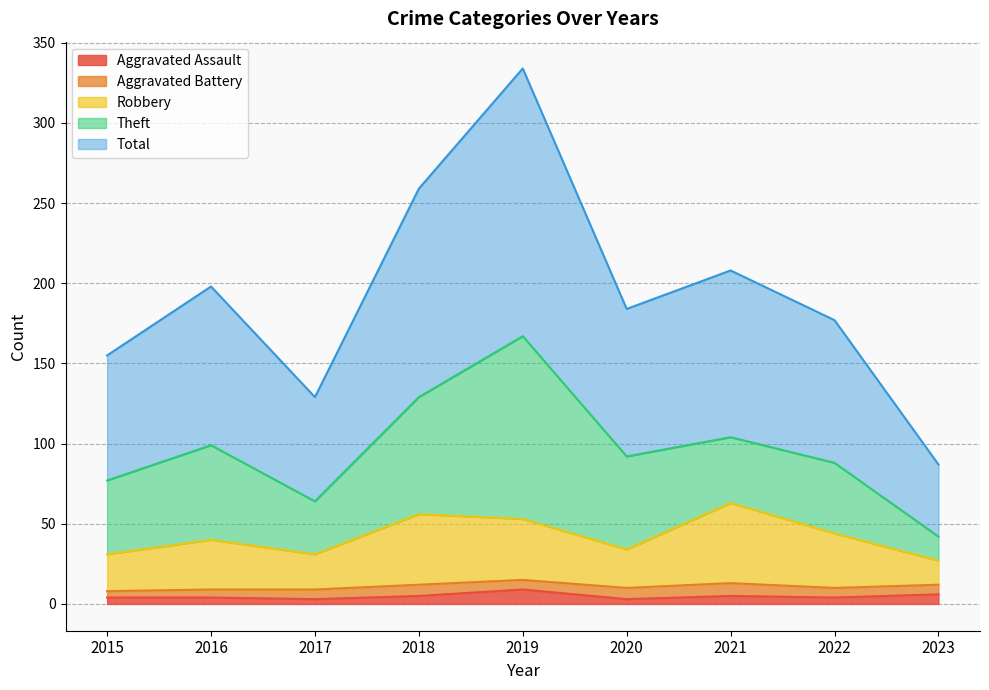

How many data points does each series have?

9